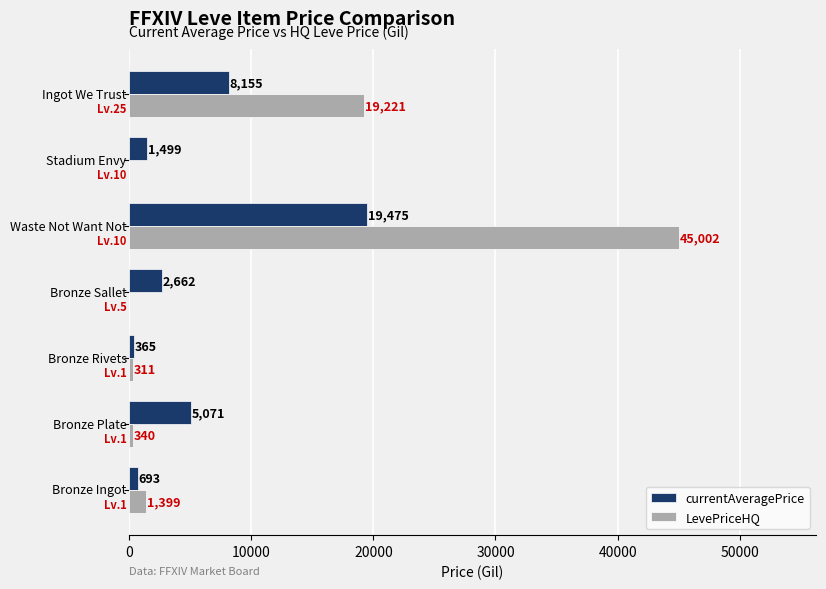

List the series in order of their peak value, lowest first.

currentAveragePrice, LevePriceHQ